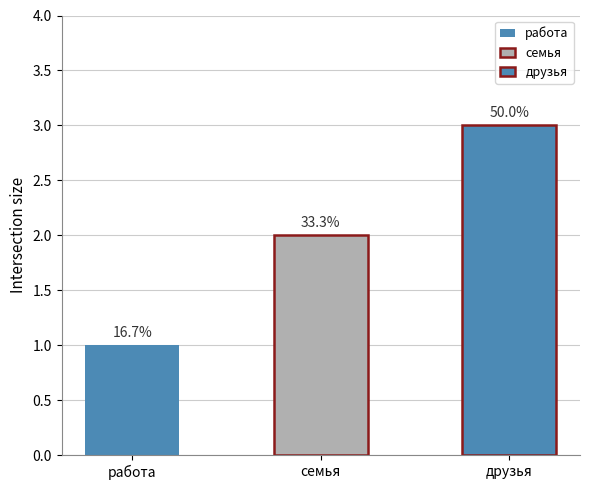

Does the chart contain stacked bars?

No